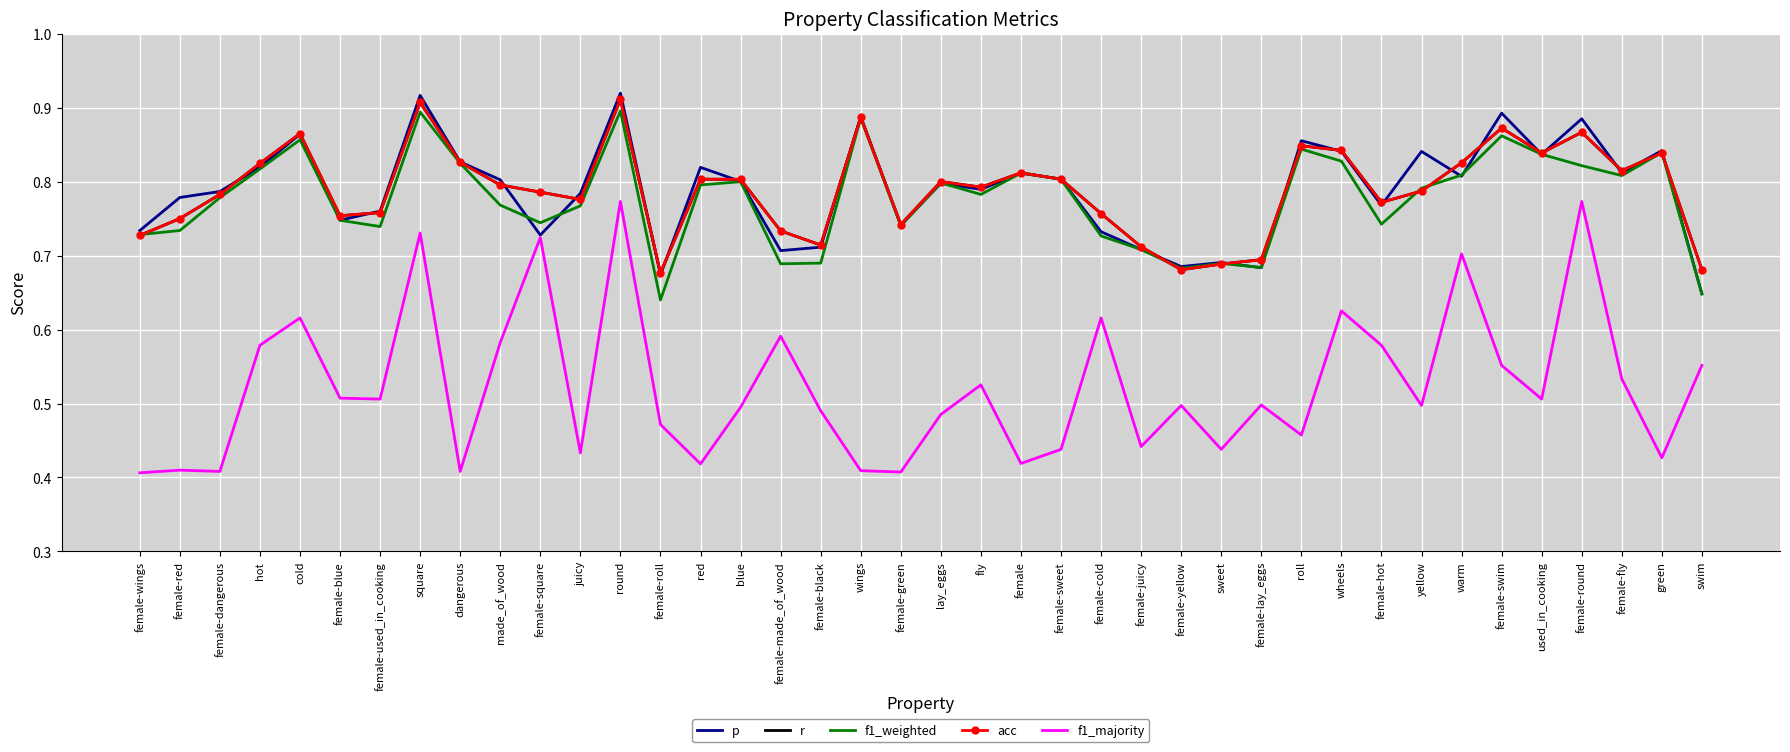

True or false: f1_majority has more than 0 interior local peaks.

True